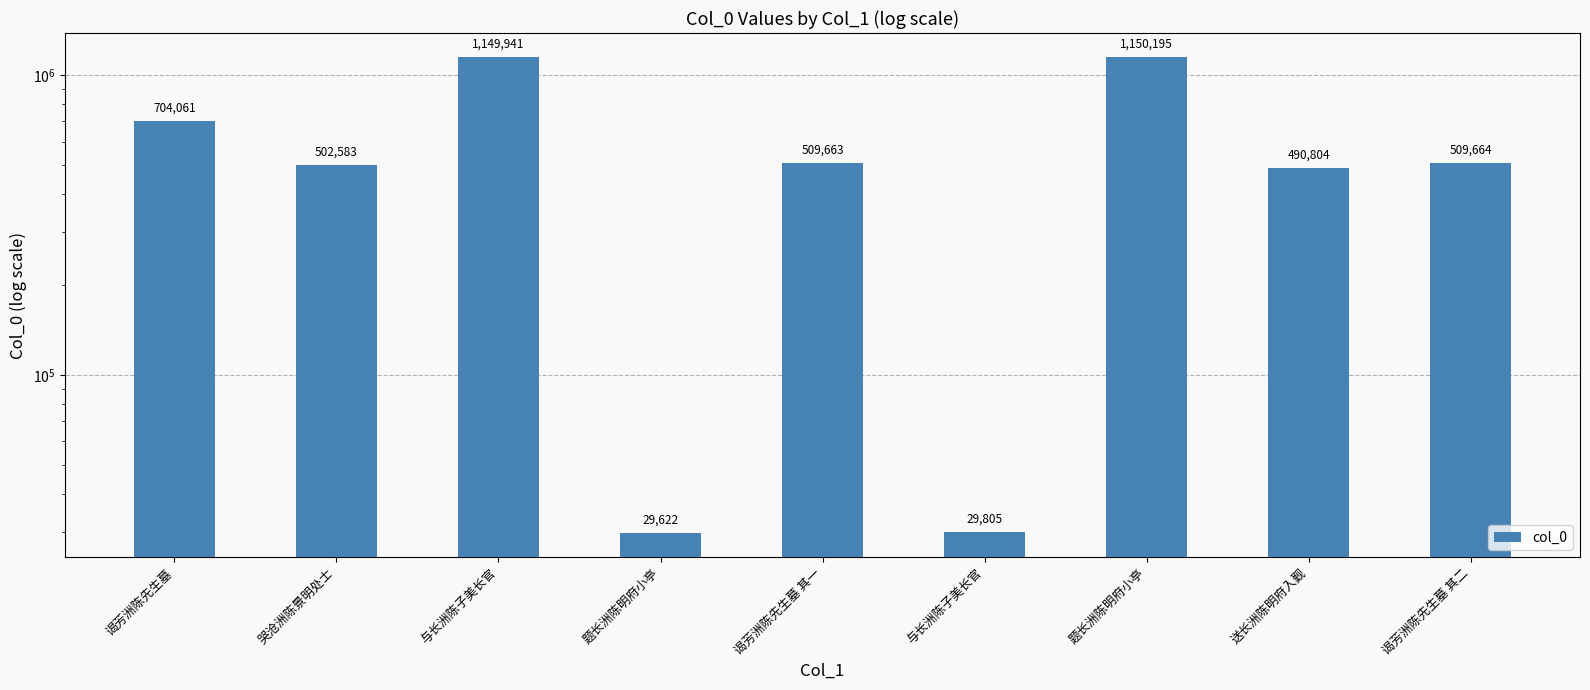

Is it true that the value at 与长洲陈子美长官 is 1149941?

True